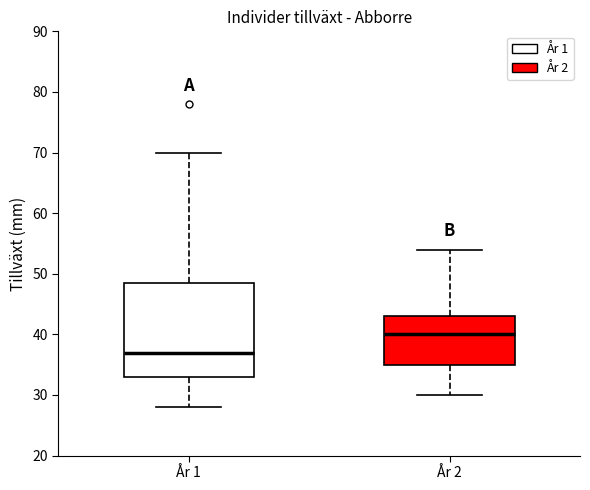

Reading left to right, read every box against the y-axis: the position of its median line, the range the box covers, and the ends of its whiskers. The values are not printed on the chart, so give them approximately, as read against the axis.

År 1: median 37, box 33 to 49, whiskers 28 to 70
År 2: median 40, box 35 to 43, whiskers 30 to 54